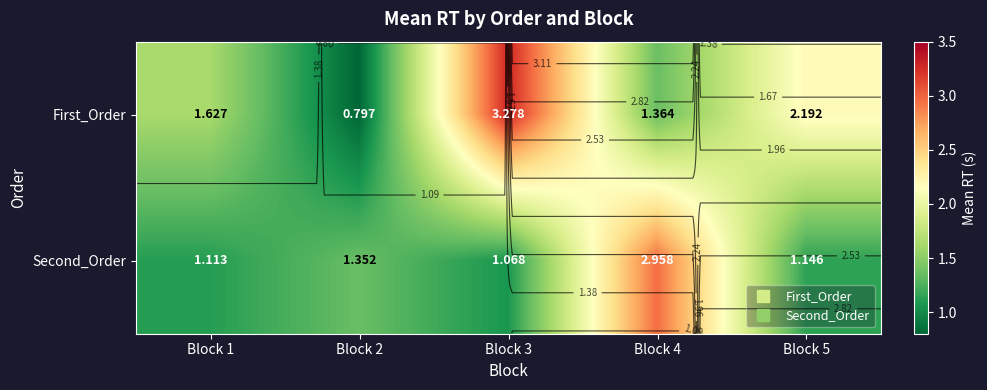

At which category is the sum across all series the highest?

Block 3